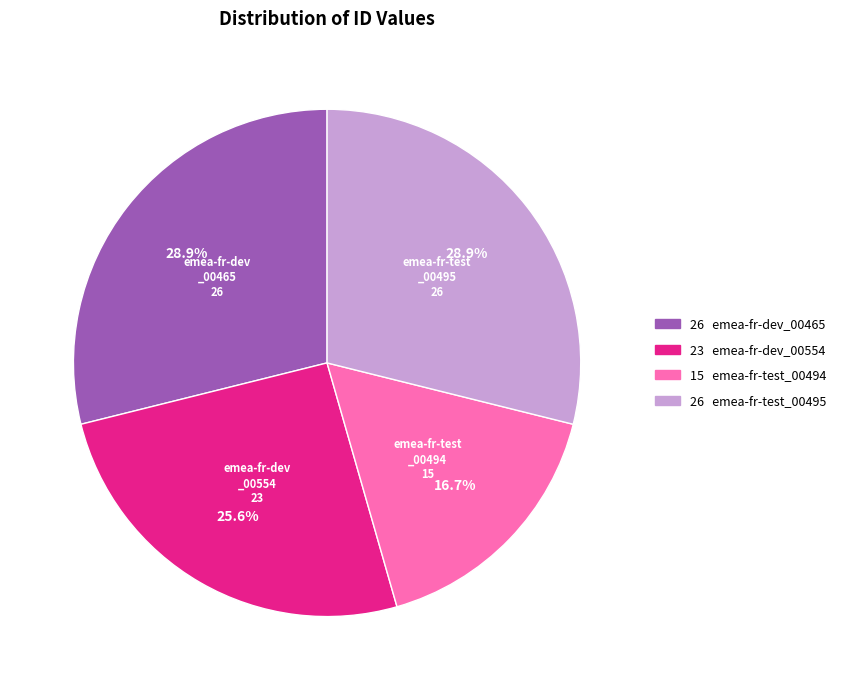

Does any single category account for the majority?

No